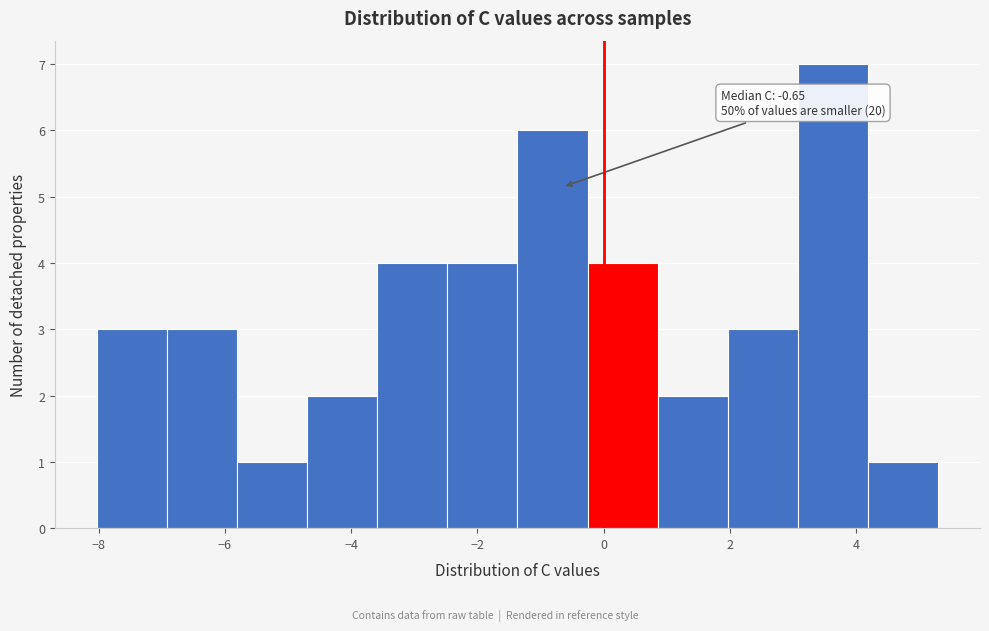

Over which range of the x-axis is the bar tallest?

3.0 to 4.2